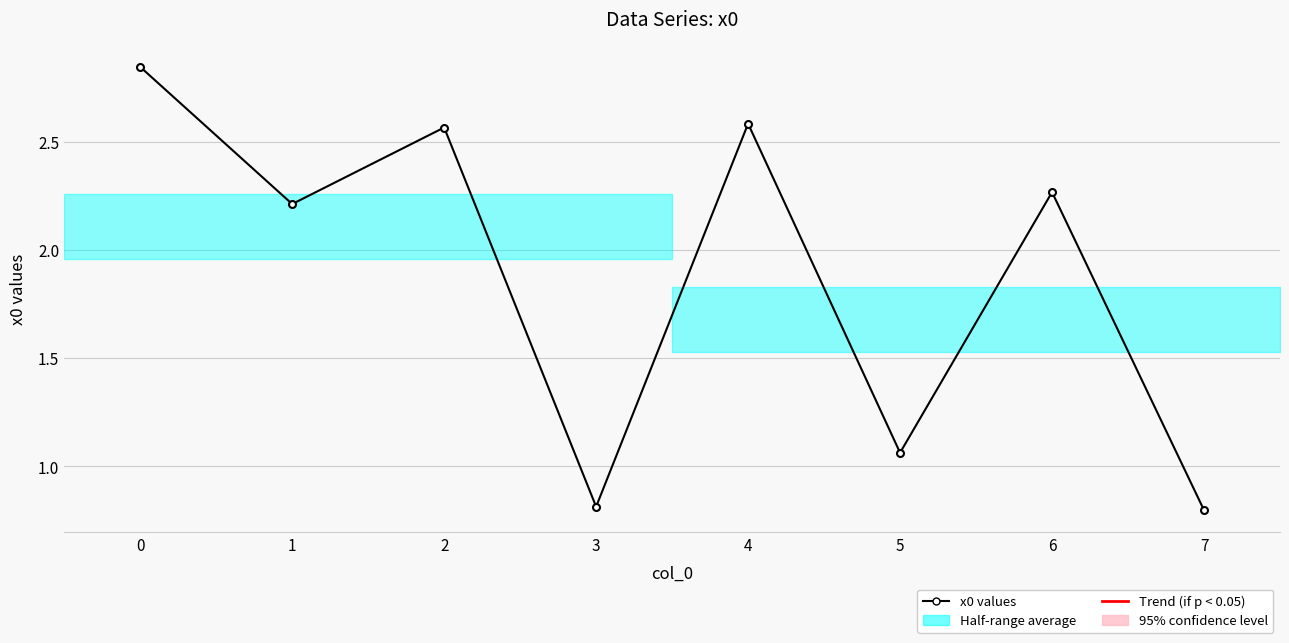

What is the minimum value shown in the chart?

0.8